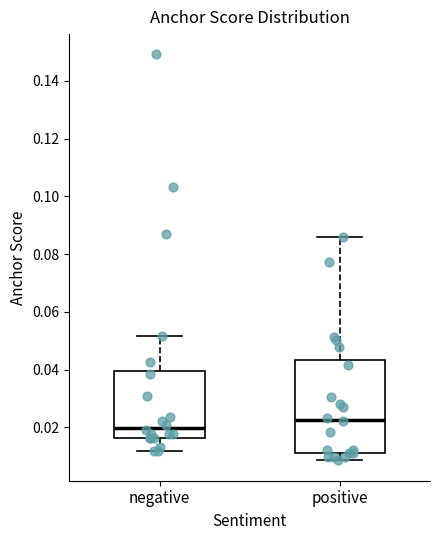

Reading left to right, transcribe this box plot: for each box, give where its median line is, the range the box spans, and where its two whiskers end, as read against the y-axis. The values are not printed on the chart, so give them approximately, as read against the axis.

negative: median 0.020, box 0.016 to 0.040, whiskers 0.012 to 0.052
positive: median 0.022, box 0.012 to 0.044, whiskers 0.008 to 0.086